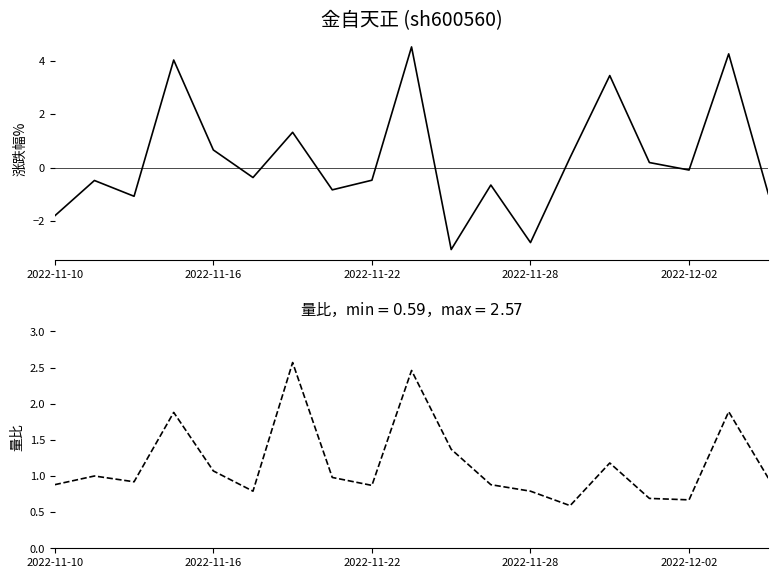

Reading right to left, what are all the values shown in this chart?

涨跌幅%: -1.0	4.2	-0.1	0.2	3.4	0.4	-2.8	-0.7	-3.1	4.5	-0.5	-0.8	1.3	-0.4	0.7	4.0	-1.1	-0.5	-1.8
量比: 1.0	1.9	0.7	0.7	1.2	0.6	0.8	0.9	1.4	2.5	0.9	1.0	2.6	0.8	1.1	1.9	0.9	1.0	0.9